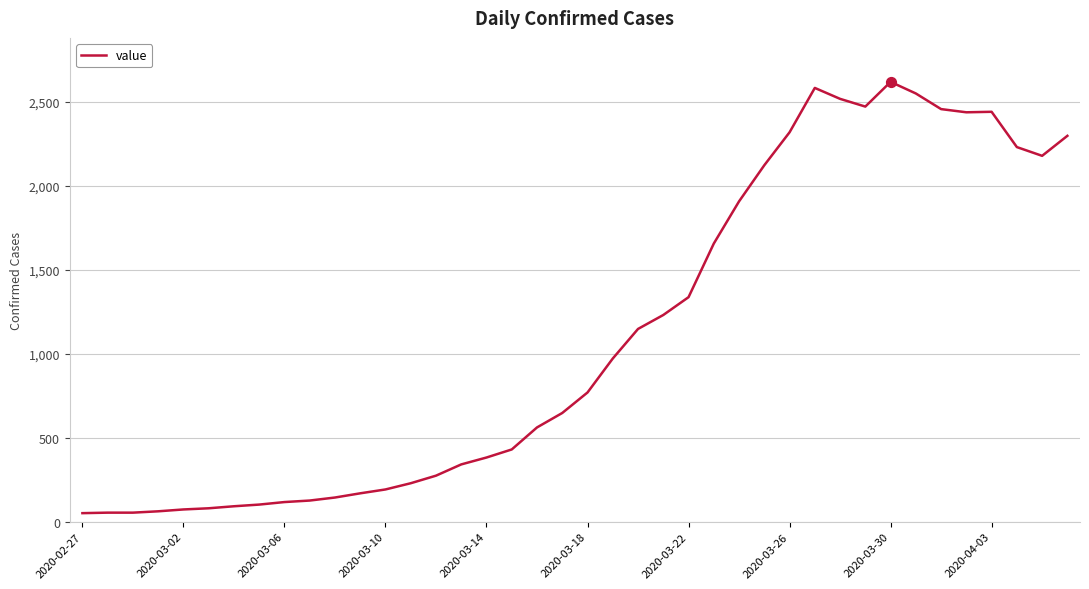

What is the greatest value displayed?

2617